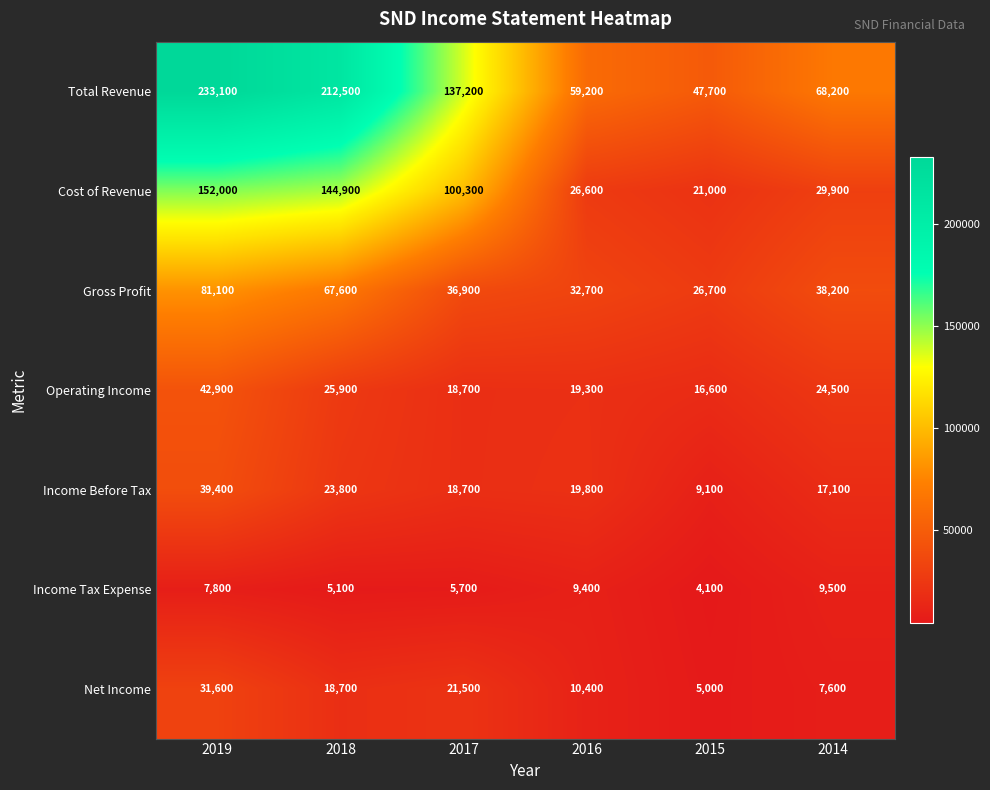

Which series has the largest total across all categories?

Total Revenue